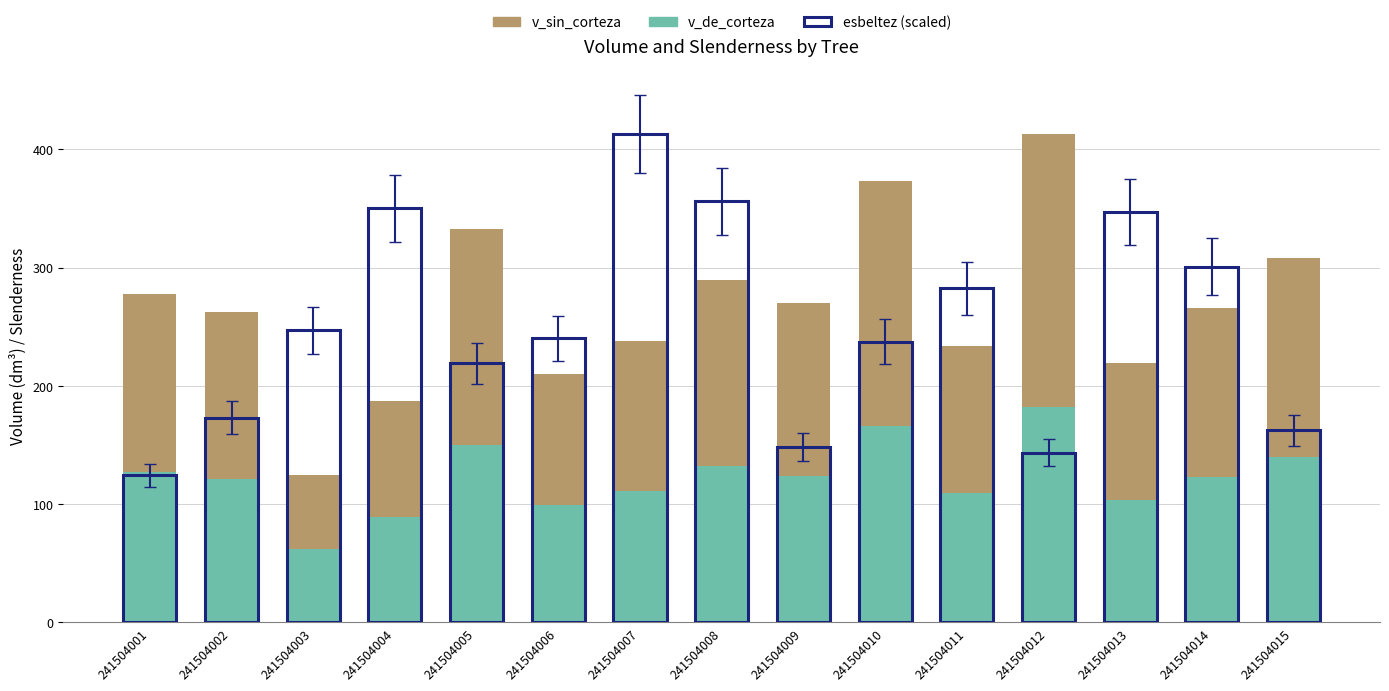

Where is v_sin_corteza nearest to the value 268?

241504014